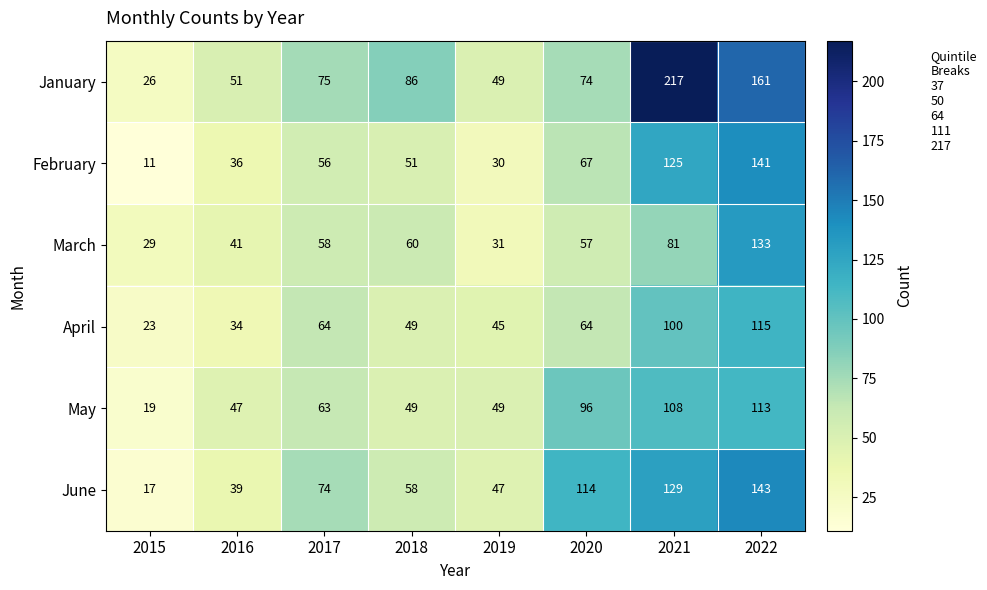

Is it true that March equals 81 at 2021?

True